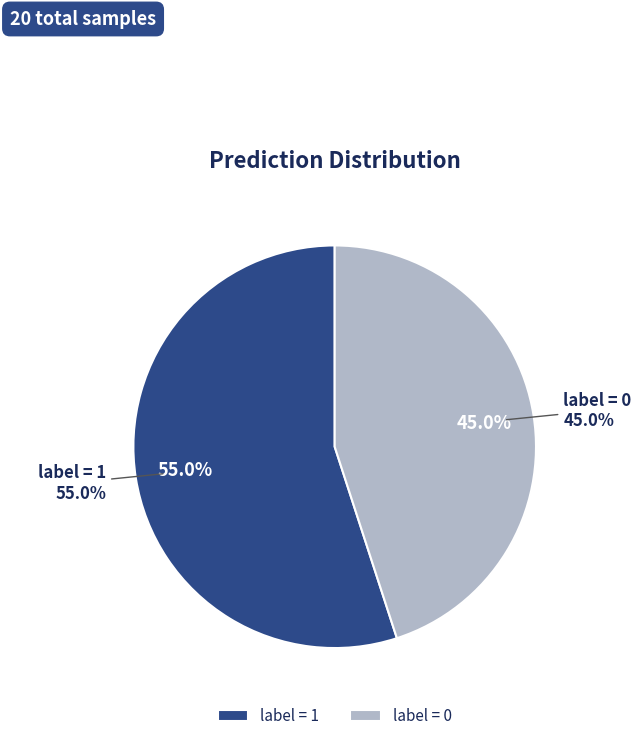

Which slice represents more than half of the pie?

label = 1